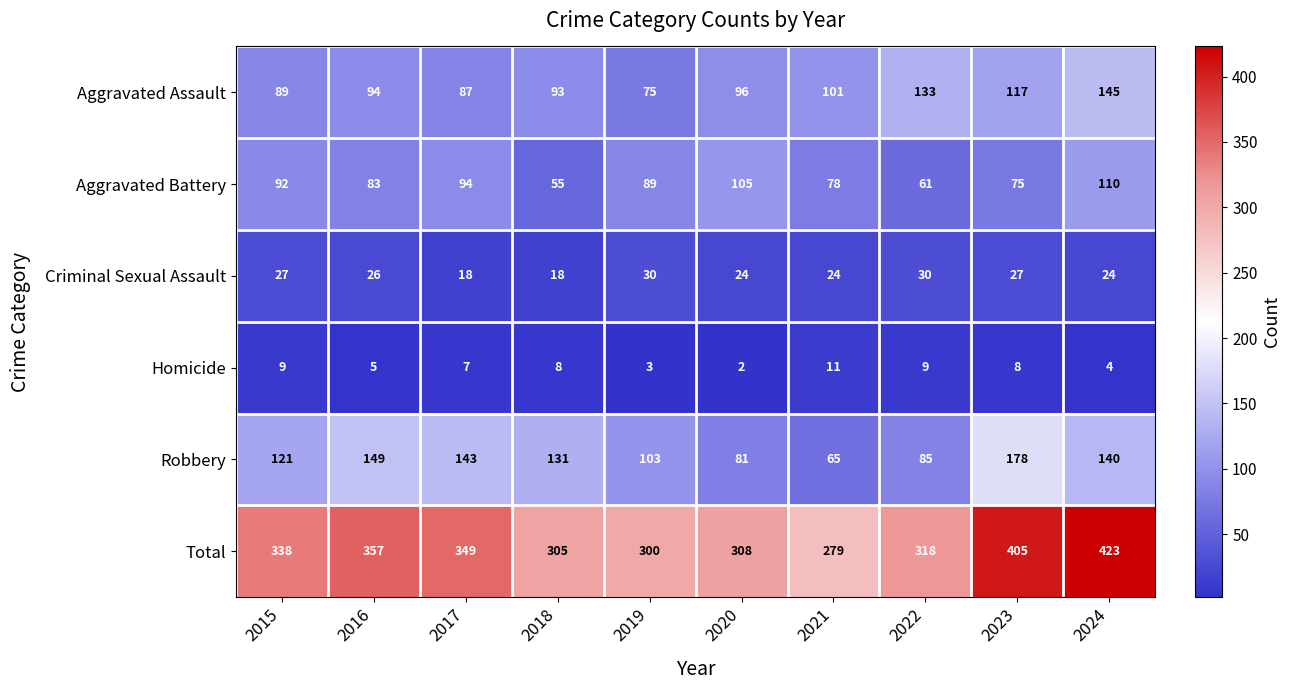

Which category has the highest value across all series?

2024